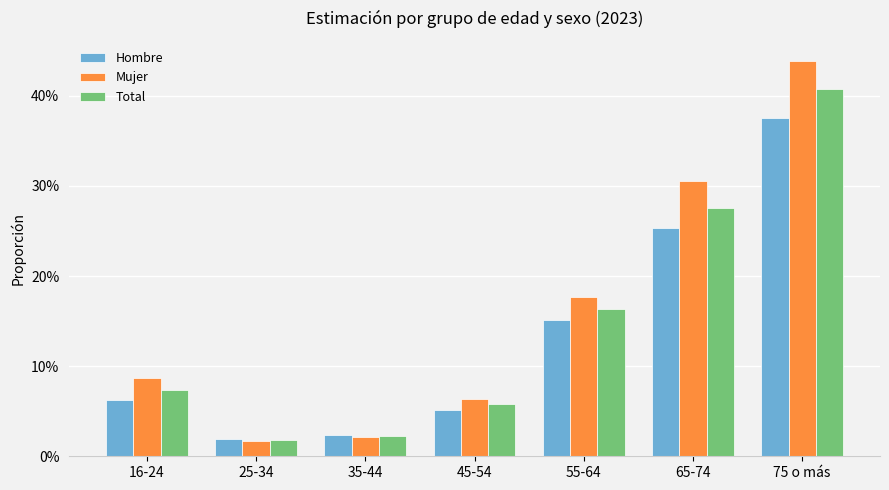

True or false: Mujer has a value of 0.5 at 65-74.

False